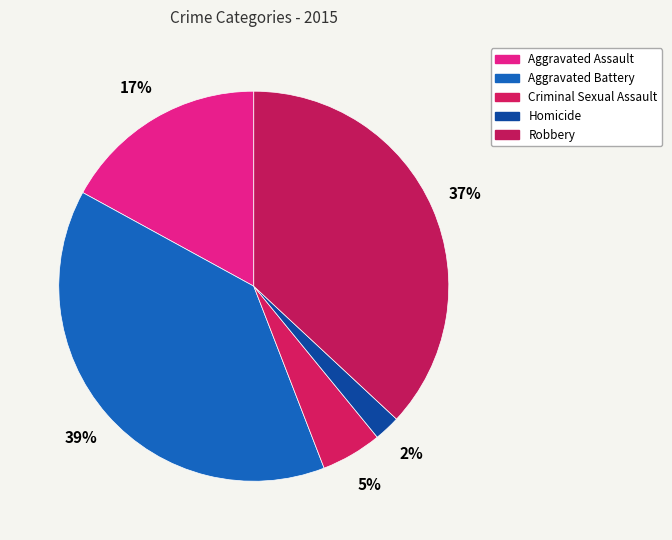

What percentage do Aggravated Battery and Homicide together represent?

41.0%